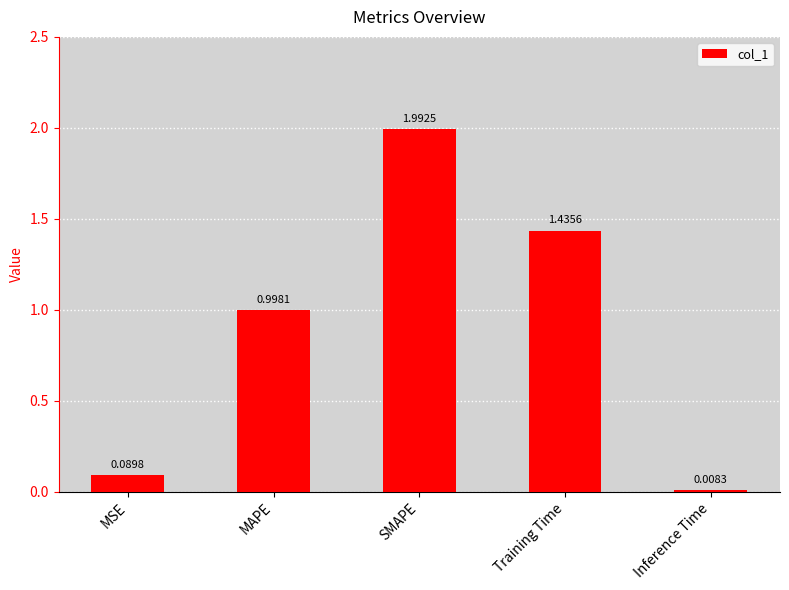

Are the bars grouped side by side (vs. stacked)?

No